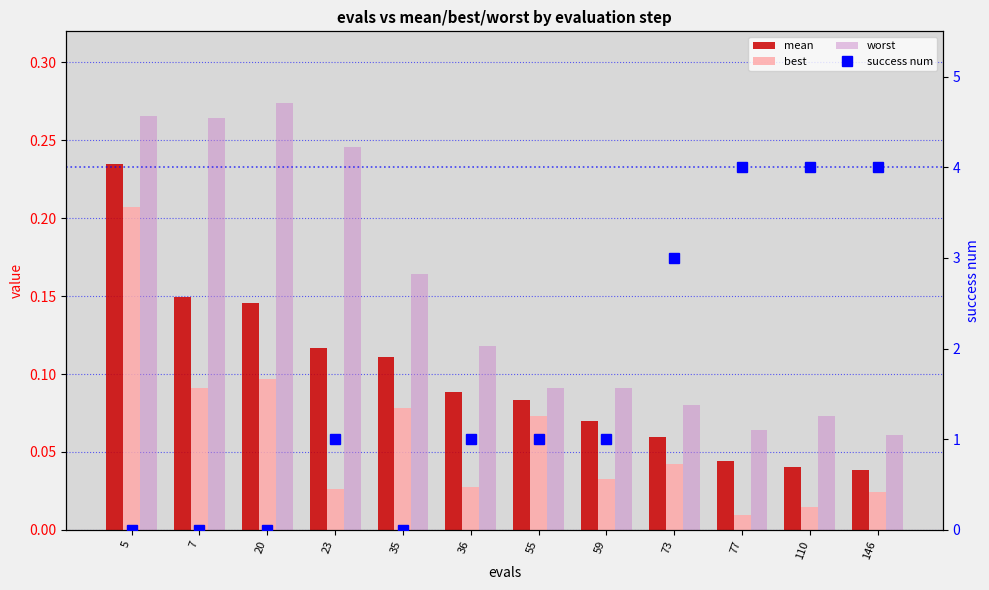

What are all the series names shown in the legend?

mean, best, worst, success num